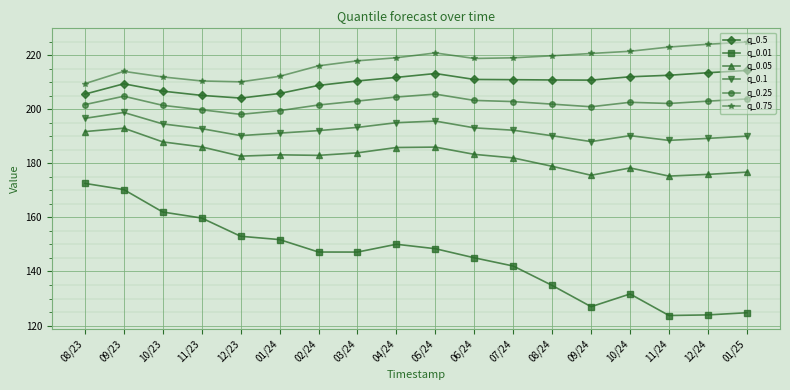

True or false: q_0.25 and q_0.75 intersect in this chart.

False